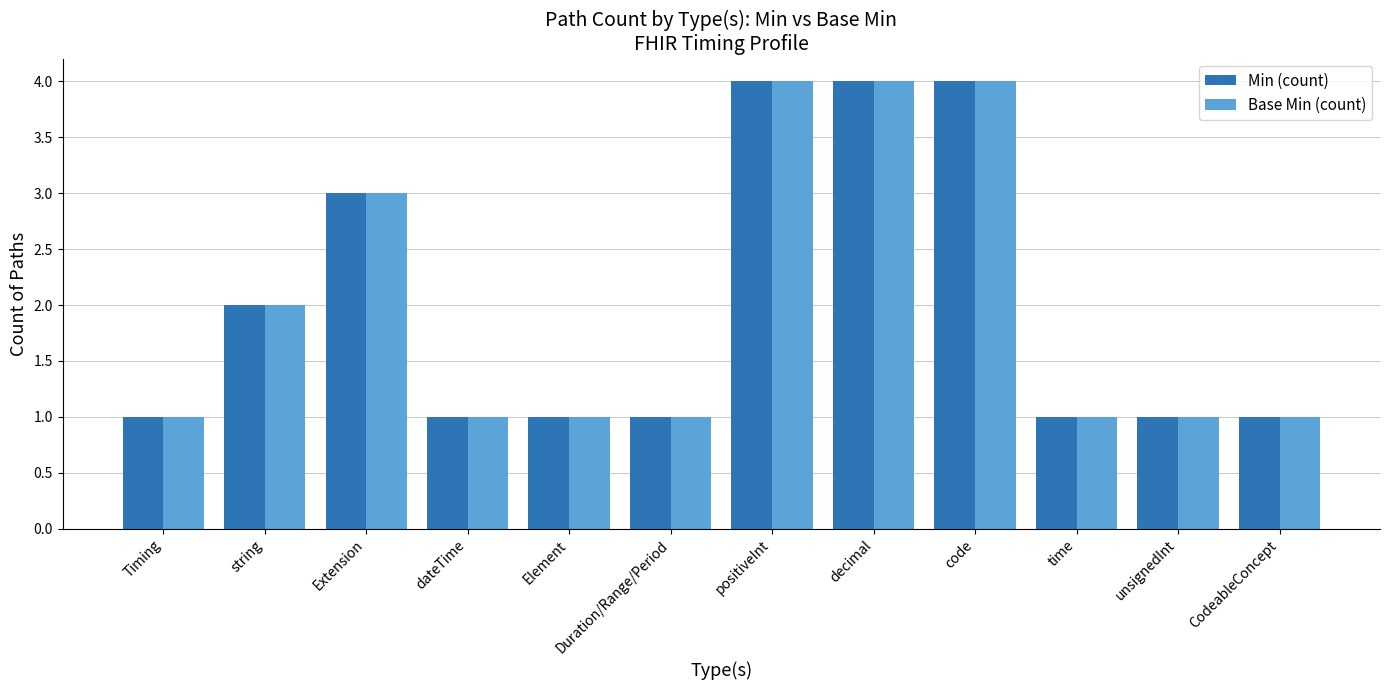

The Base Min (count) series shows 7 at code. True or false?

False